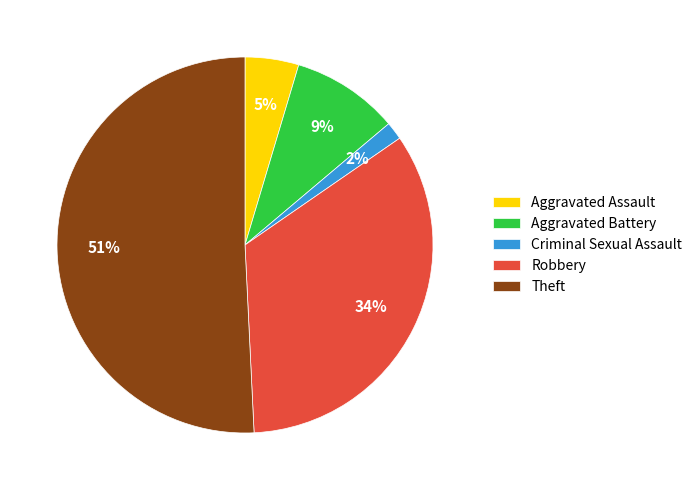

Which category has the smallest portion of the pie?

Criminal Sexual Assault